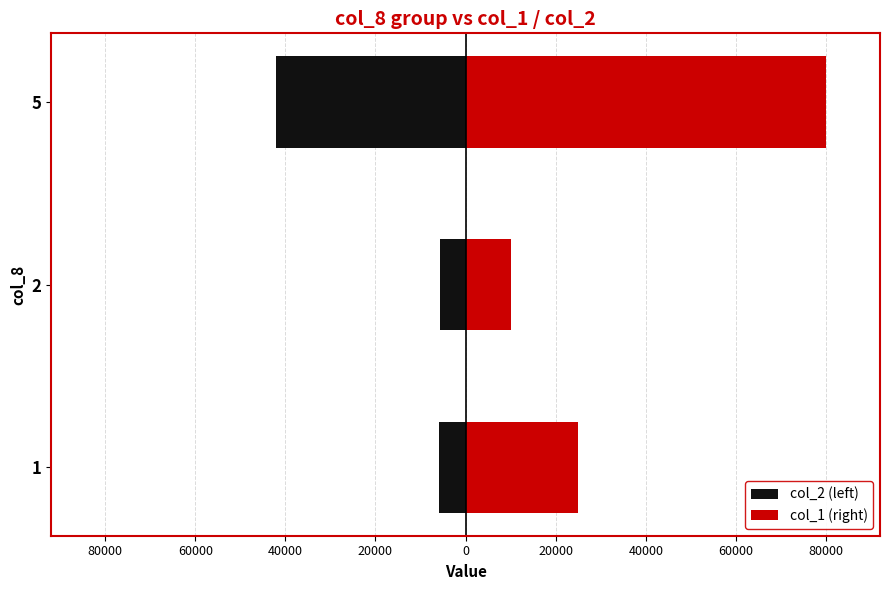

Between 2 and 5, which series saw the biggest shift?

col_1 (right)